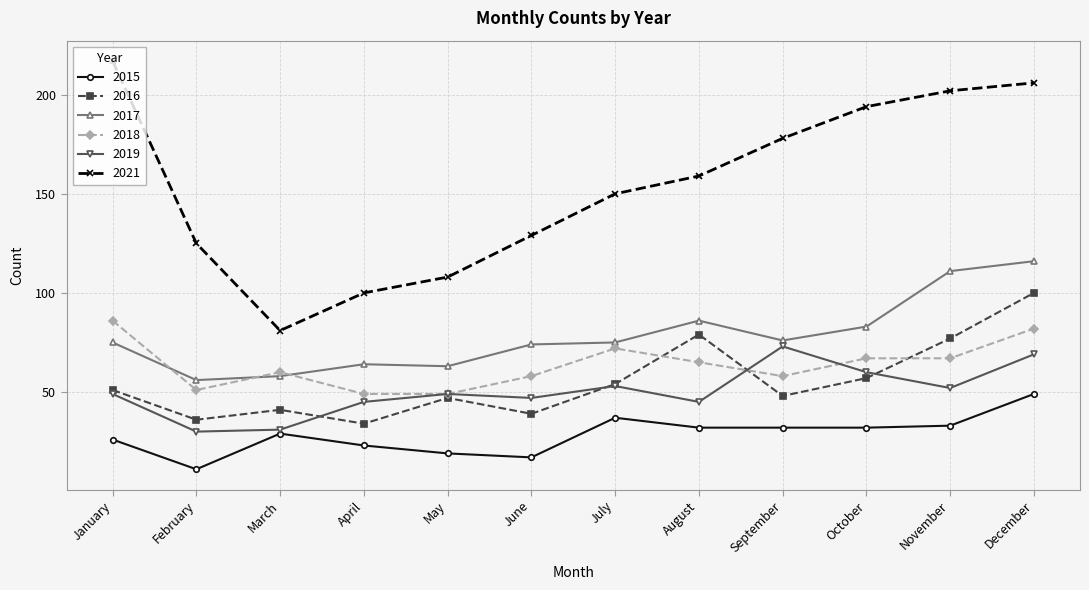

Where do 2016 and 2018 first cross each other?

July and August